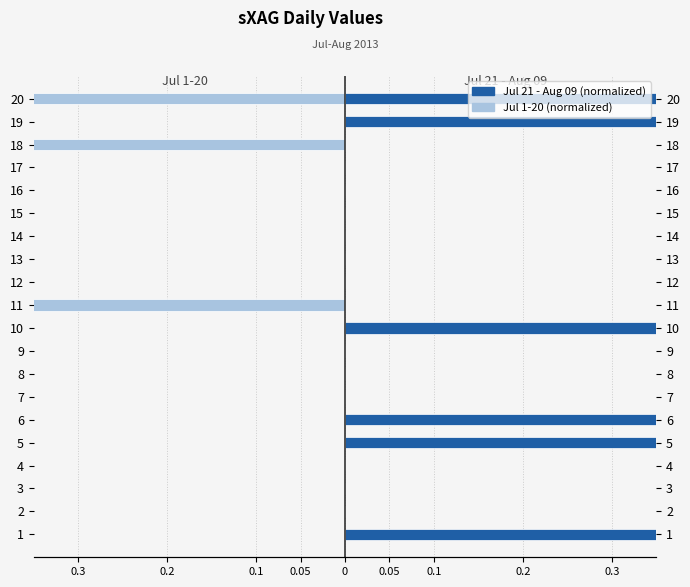

What is the difference between the maximum and minimum values in the Jul 1-20 (normalized) series?

1.0